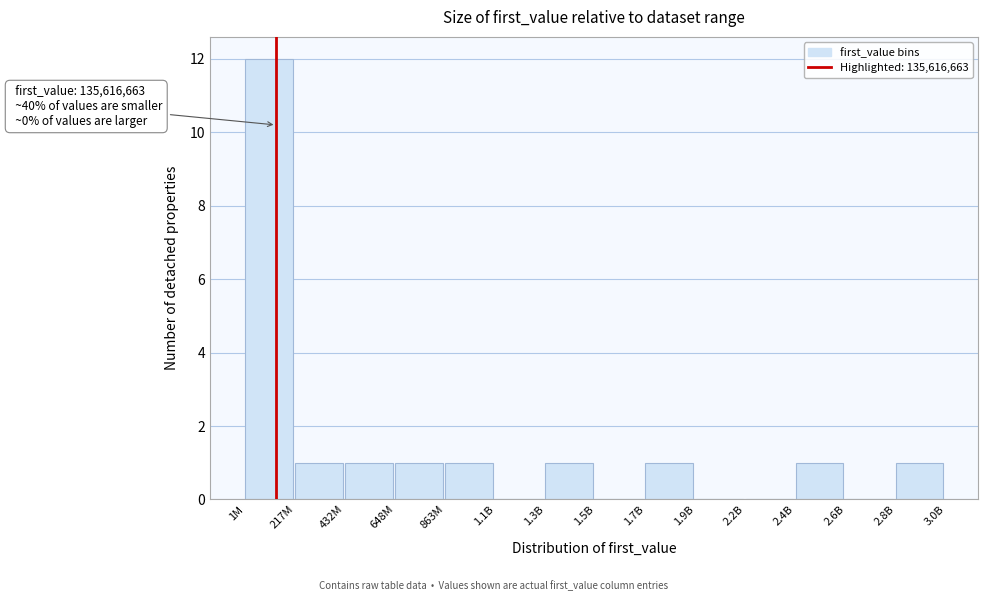

Reading left to right, what are all the values shown in this chart?

1M=12	217M=1	432M=1	648M=1	863M=1	1.1B=0	1.3B=1	1.5B=0	1.7B=1	1.9B=0	2.2B=0	2.4B=1	2.6B=0	2.8B=1